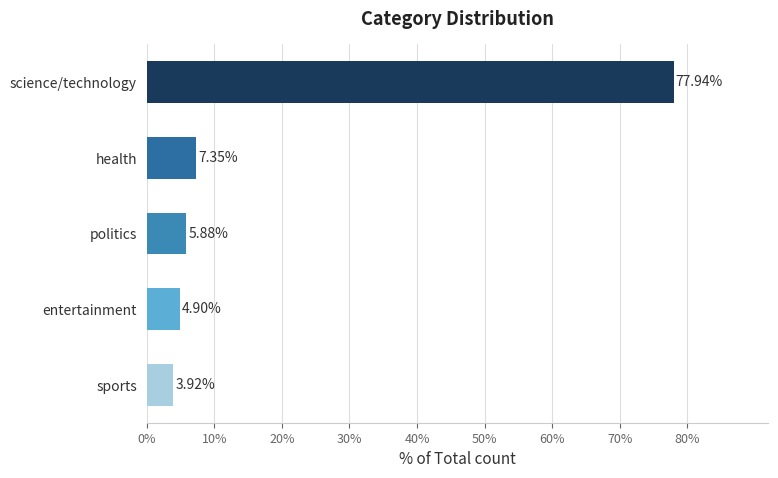

Rank the categories by value from highest to lowest.

science/technology, health, politics, entertainment, sports